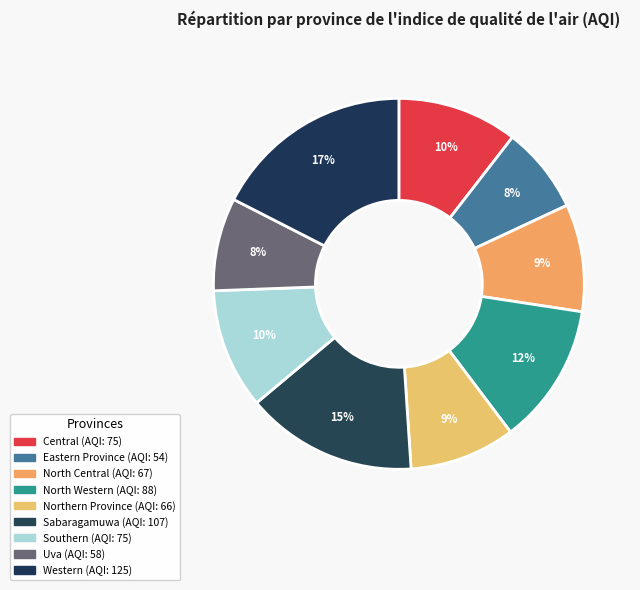

To the nearest percent, what is the difference between the Western and Central slice percentages?

7%